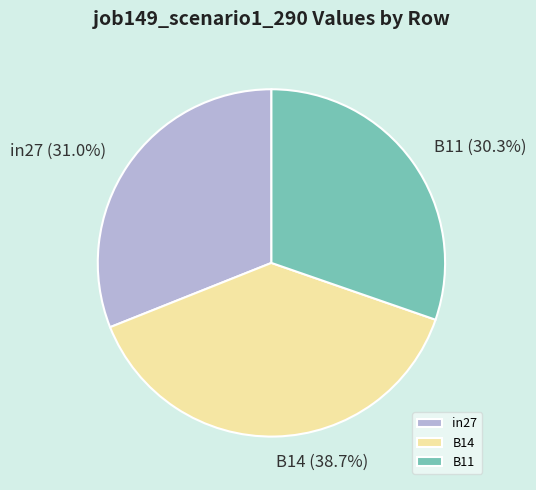

What percentage is the B11 slice, to the nearest percent?

30%